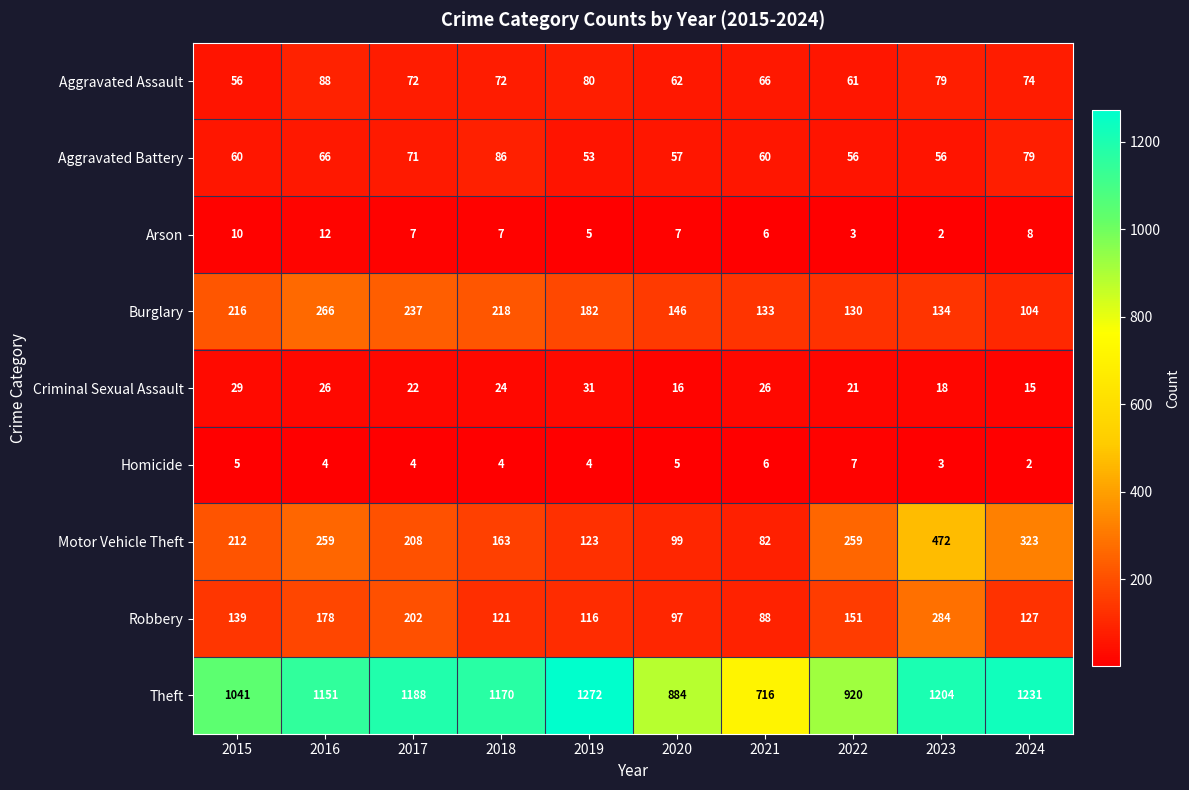

The value of Motor Vehicle Theft at 2024 is 182. True or false?

False